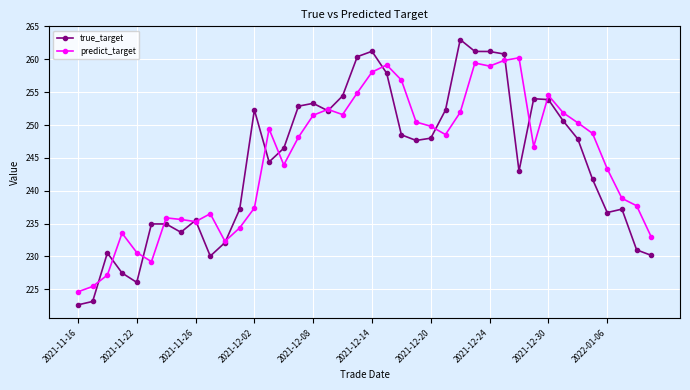

True or false: true_target has more than 0 interior local peaks.

True